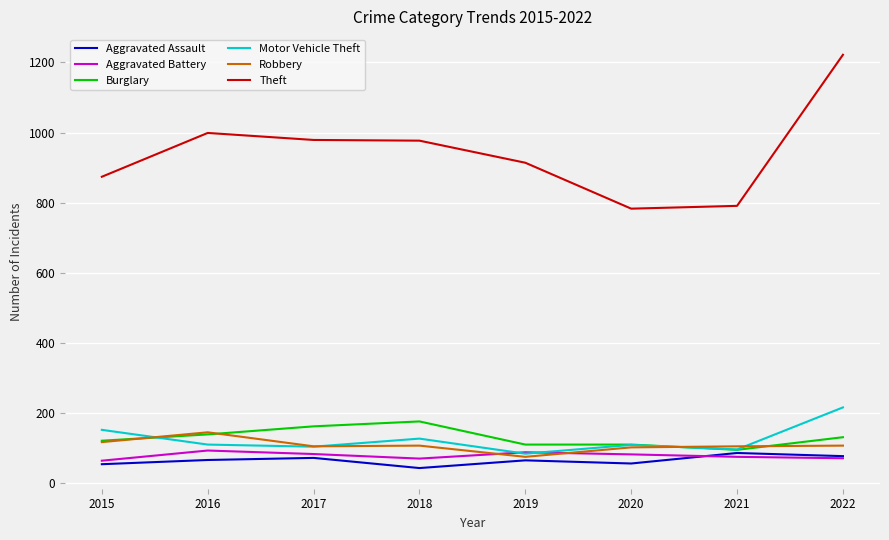

The value of Theft at 2021 is 791. True or false?

True